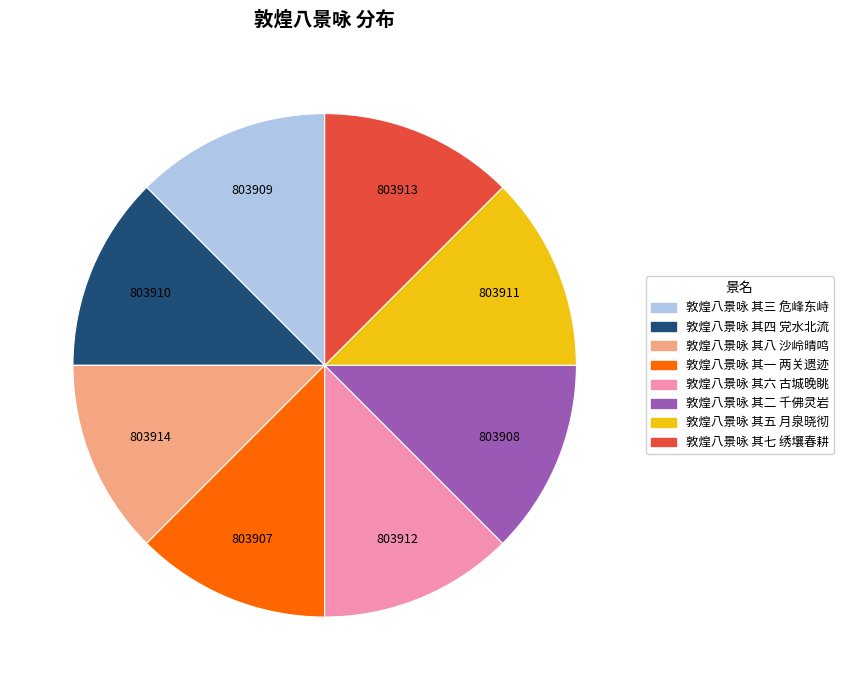

The 敦煌八景咏 其二 千佛灵岩 slice represents 26% of the pie. True or false?

False